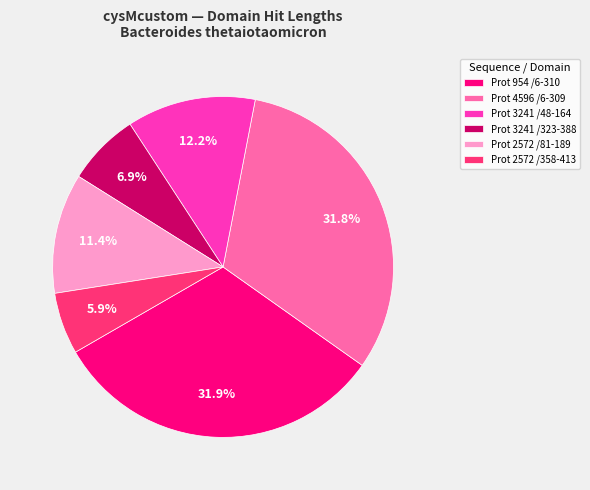

Count the number of slices in the pie.

6